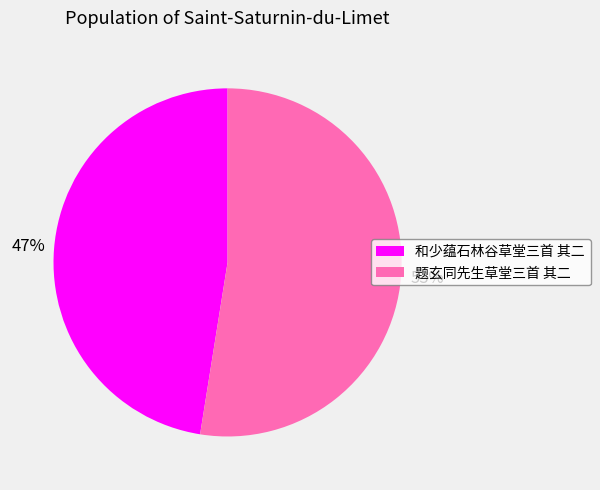

True or false: 和少蕴石林谷草堂三首 其二 accounts for 47% of the total.

True